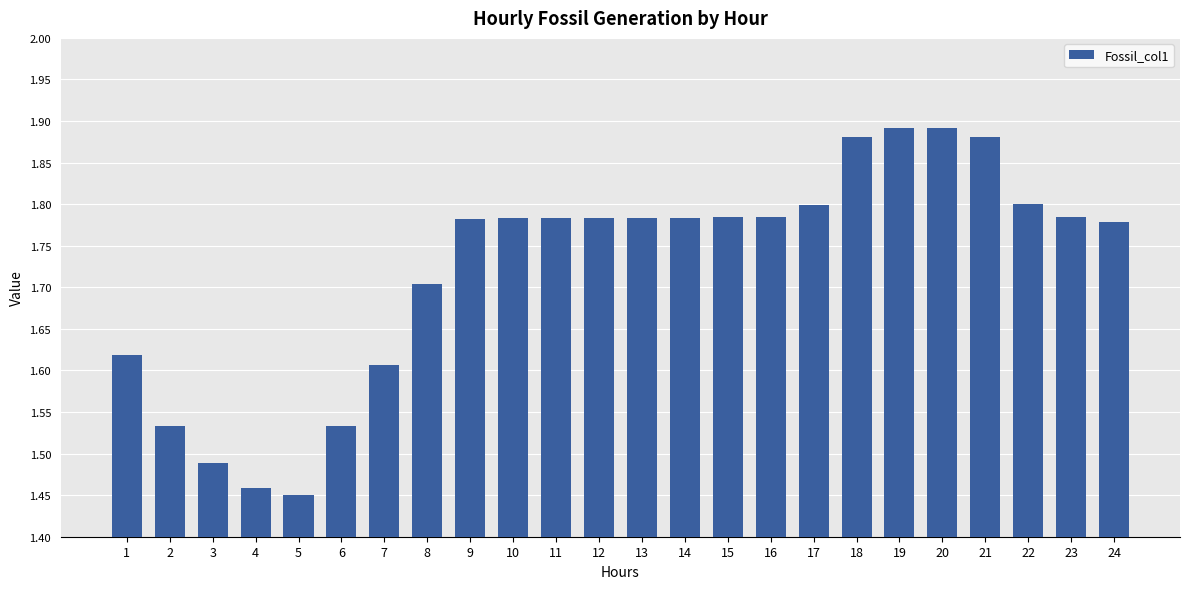

Count the values in the range 1 to 2.

24